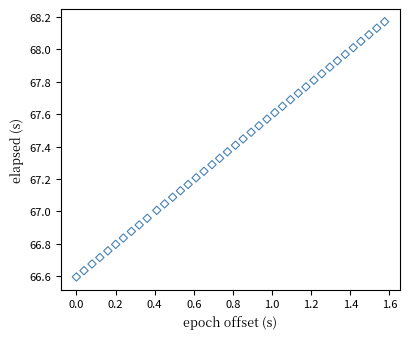

What is the range of X values (max minus min)?

1.6